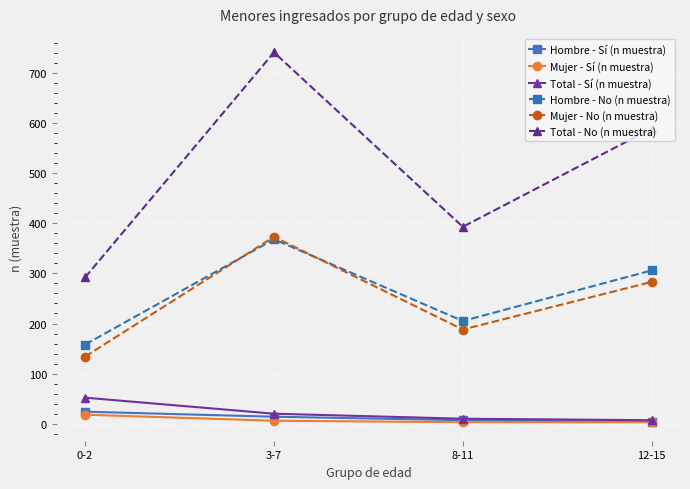

Which series has the largest total across all categories?

Total - No (n muestra)